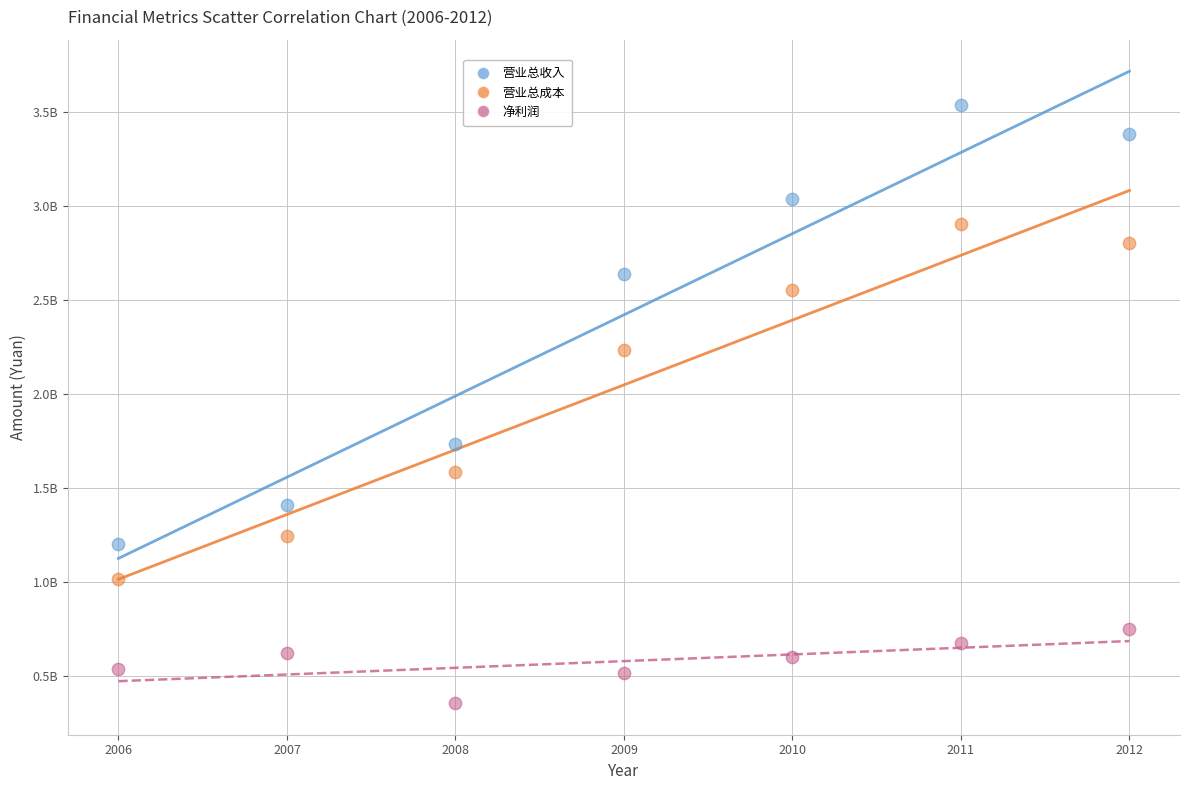

Which series reaches the maximum Y coordinate?

营业总收入